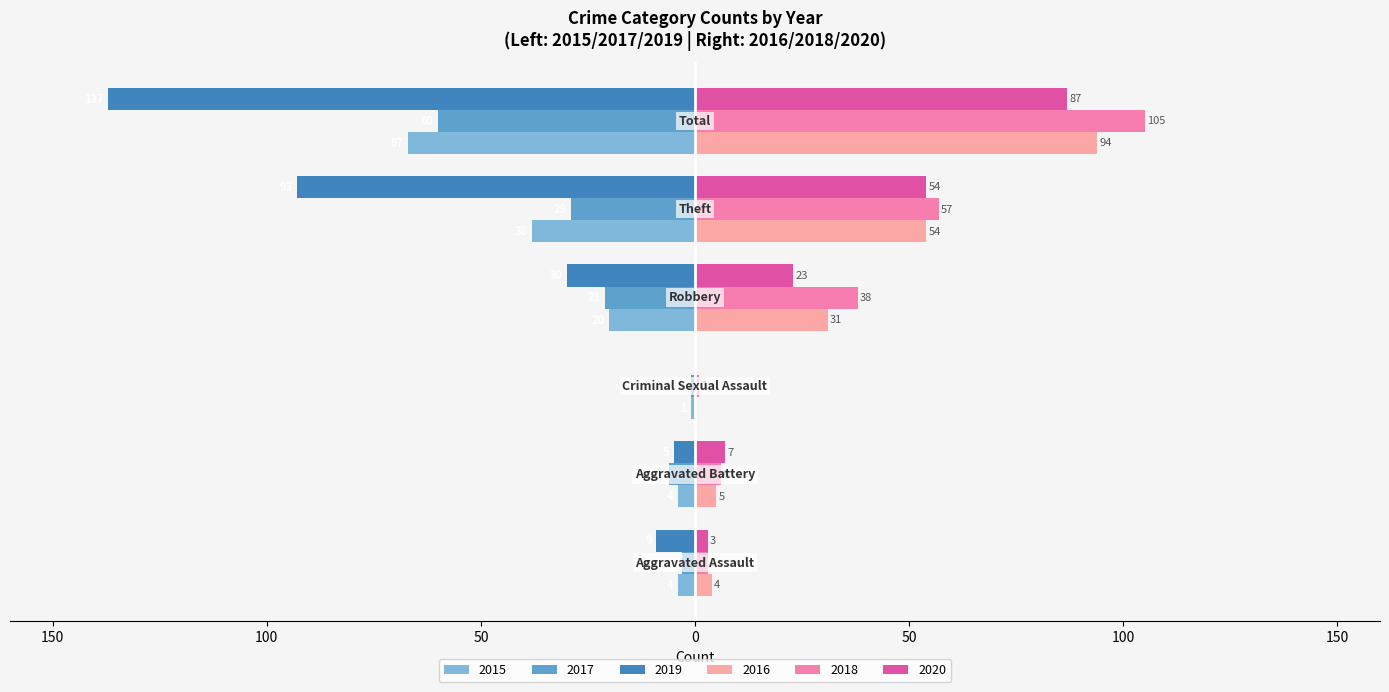

Reading right to left, transcribe all the data shown in this chart.

2015: Total=-67	Theft=-38	Robbery=-20	Criminal Sexual Assault=-1	Aggravated Battery=-4	Aggravated Assault=-4
2016: Total=94	Theft=54	Robbery=31	Criminal Sexual Assault=0	Aggravated Battery=5	Aggravated Assault=4
2017: Total=-60	Theft=-29	Robbery=-21	Criminal Sexual Assault=-1	Aggravated Battery=-6	Aggravated Assault=-3
2018: Total=105	Theft=57	Robbery=38	Criminal Sexual Assault=1	Aggravated Battery=6	Aggravated Assault=3
2019: Total=-137	Theft=-93	Robbery=-30	Criminal Sexual Assault=0	Aggravated Battery=-5	Aggravated Assault=-9
2020: Total=87	Theft=54	Robbery=23	Criminal Sexual Assault=0	Aggravated Battery=7	Aggravated Assault=3